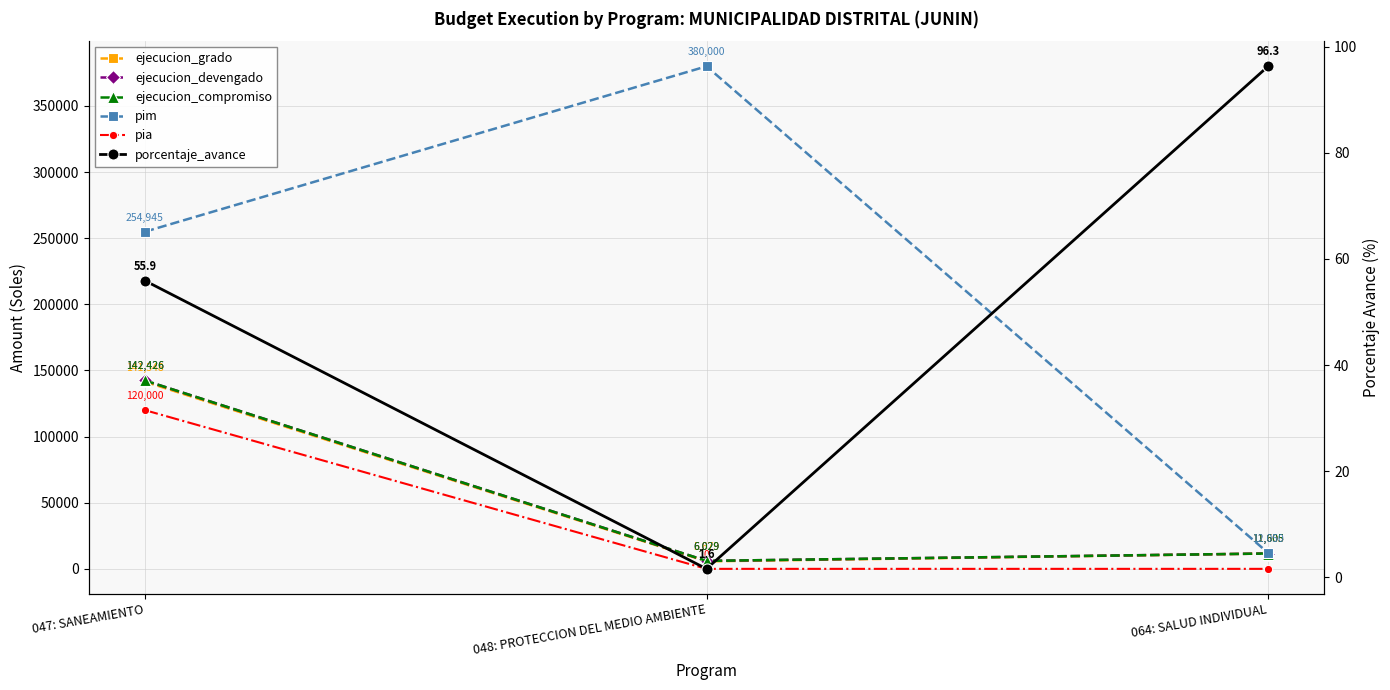

How many lines are shown in the chart?

6